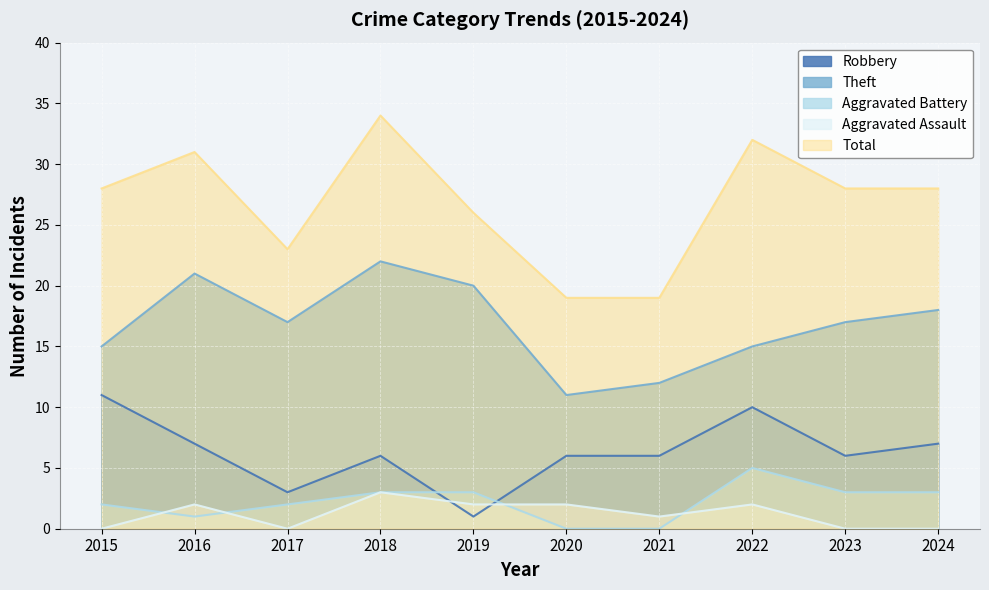

What is the total value across all series at 2015?

56